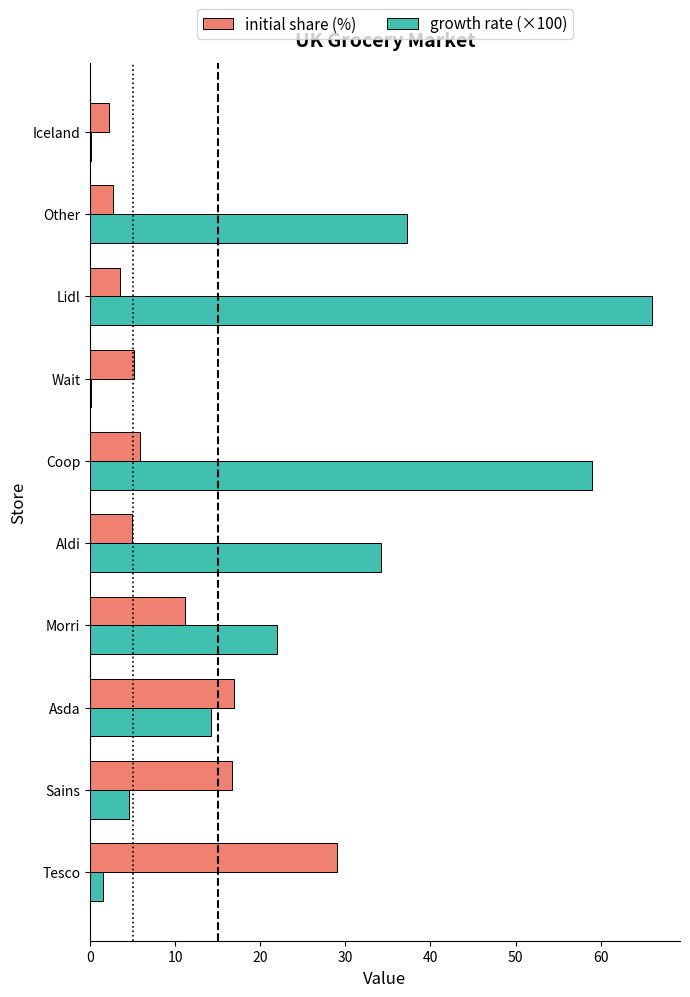

What is the sum of all initial share (%) values?

98.1